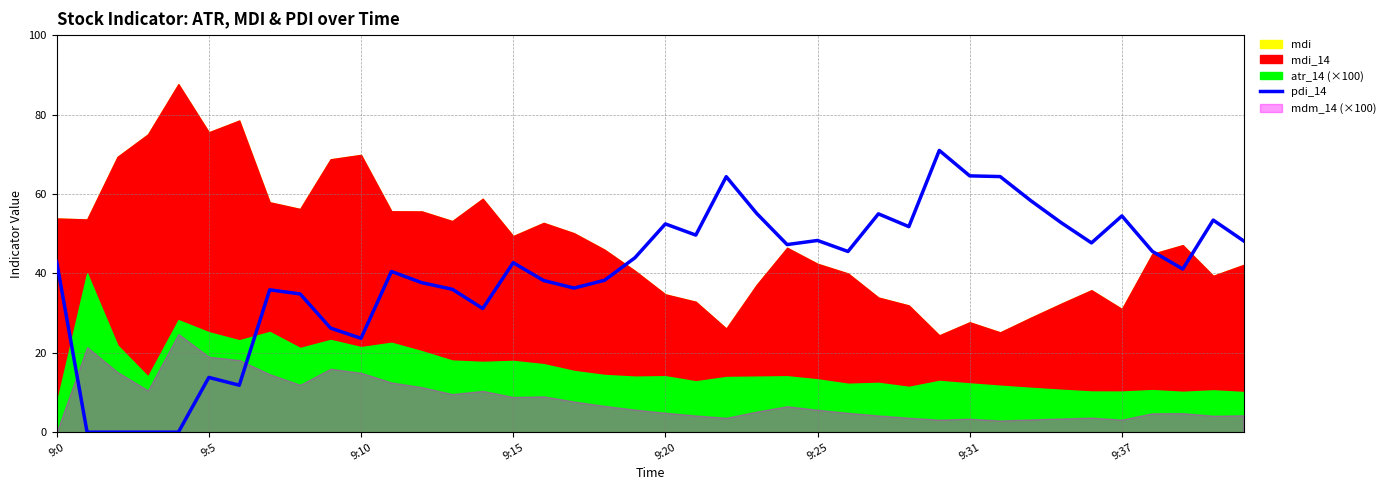

Which has a higher value, 19 or 31?

31